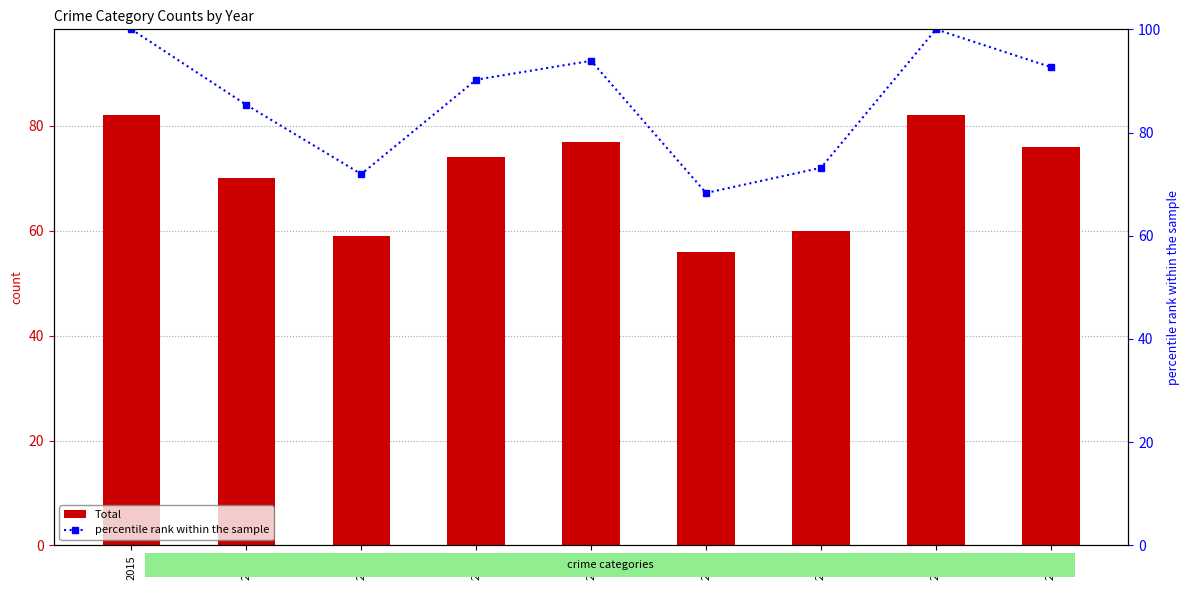

At 2023, list the series in order from smallest to largest.

Total, percentile rank within the sample